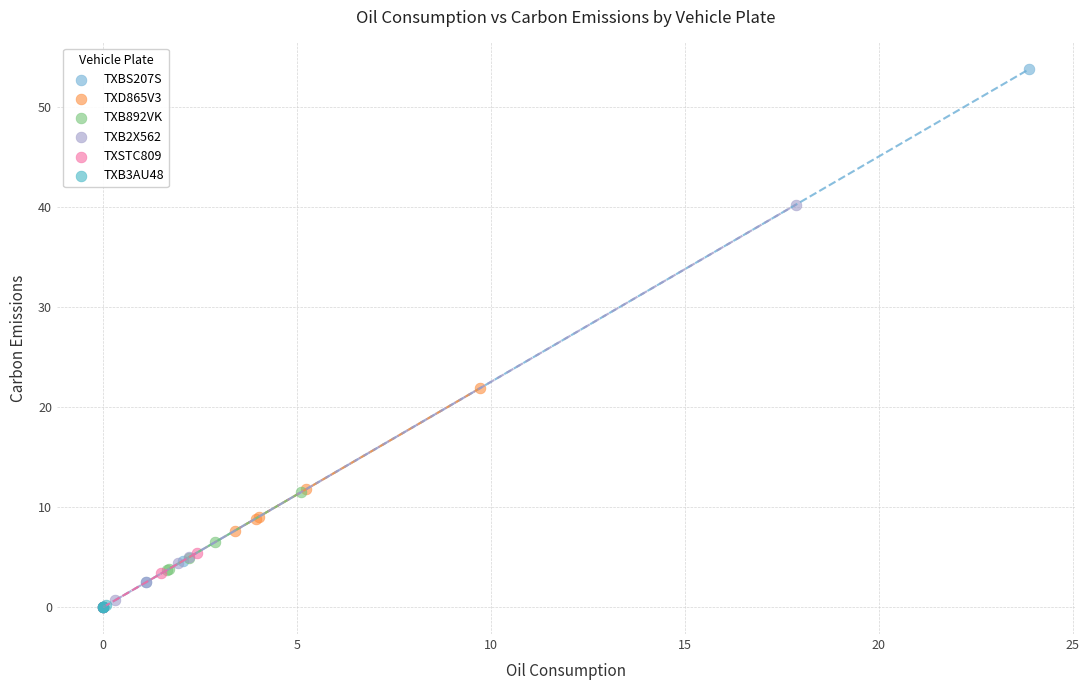

Which series has the widest spread of Y values?

TXBS207S